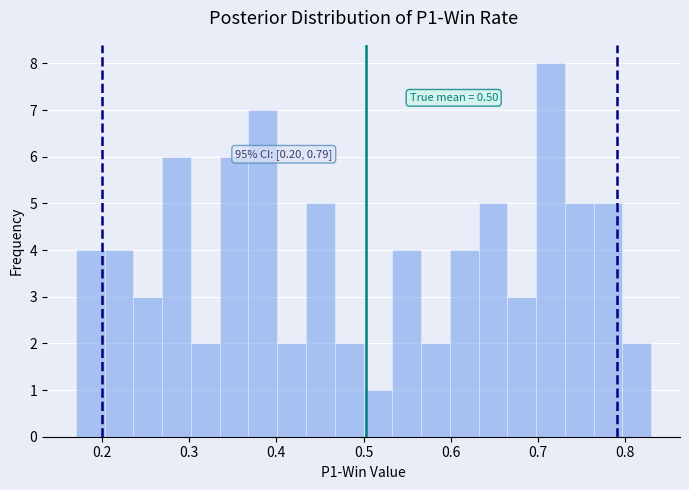

Around what value on the x-axis is the tallest bar? Give the approximate position of its centre, as read against the axis.

0.71